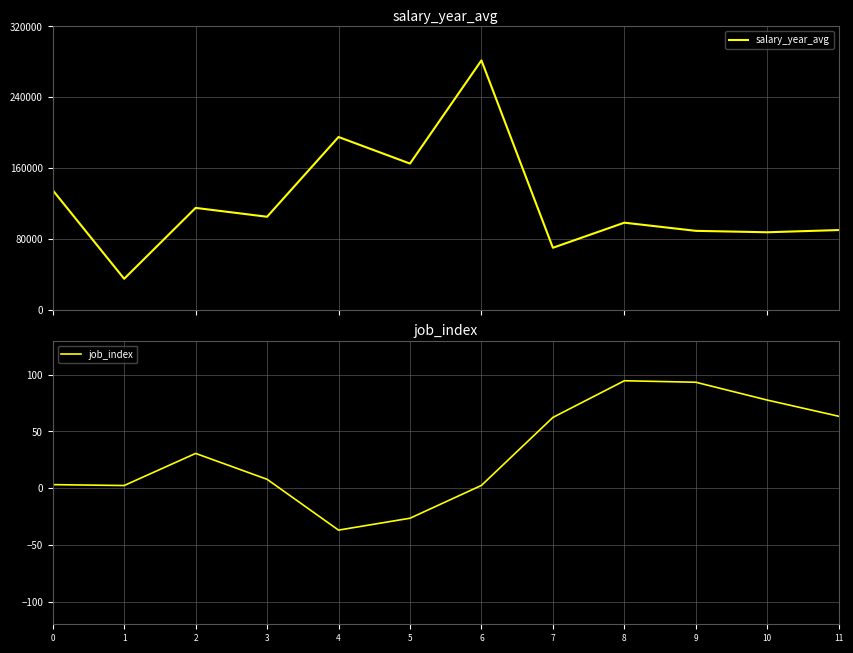

What is the average value of the job_index series?

31.2